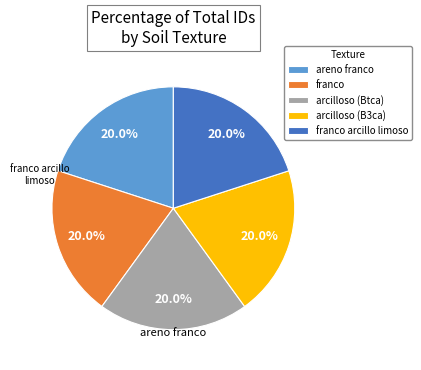

To the nearest percent, what is the average slice percentage?

20%